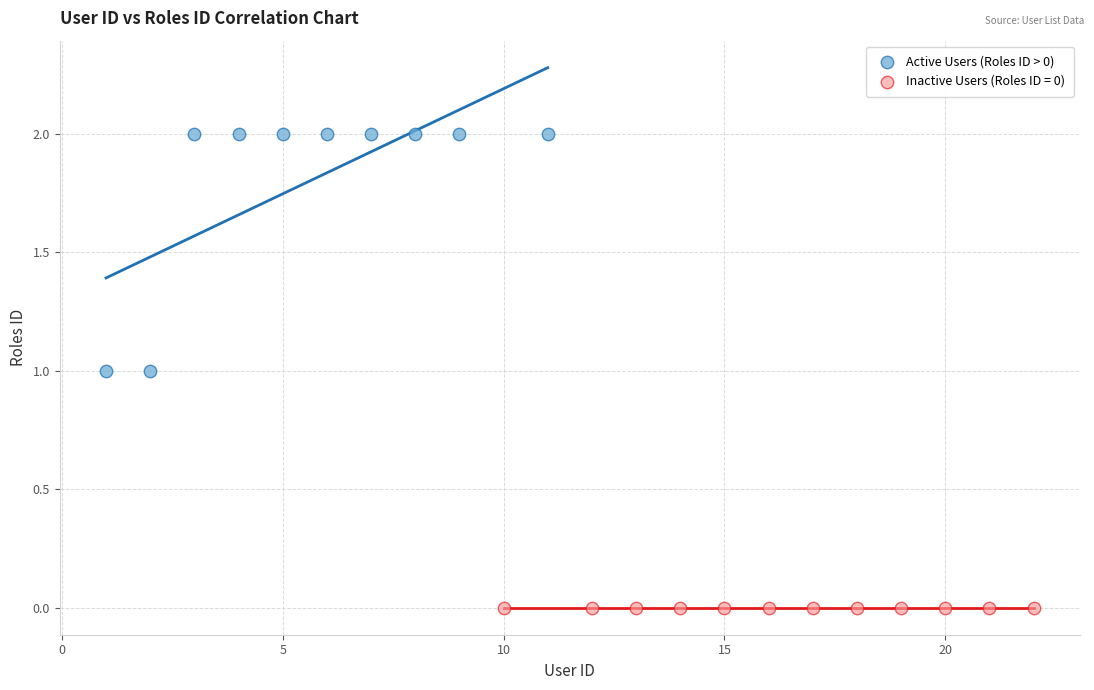

Which series contains the highest Y value?

Active Users (Roles ID > 0)